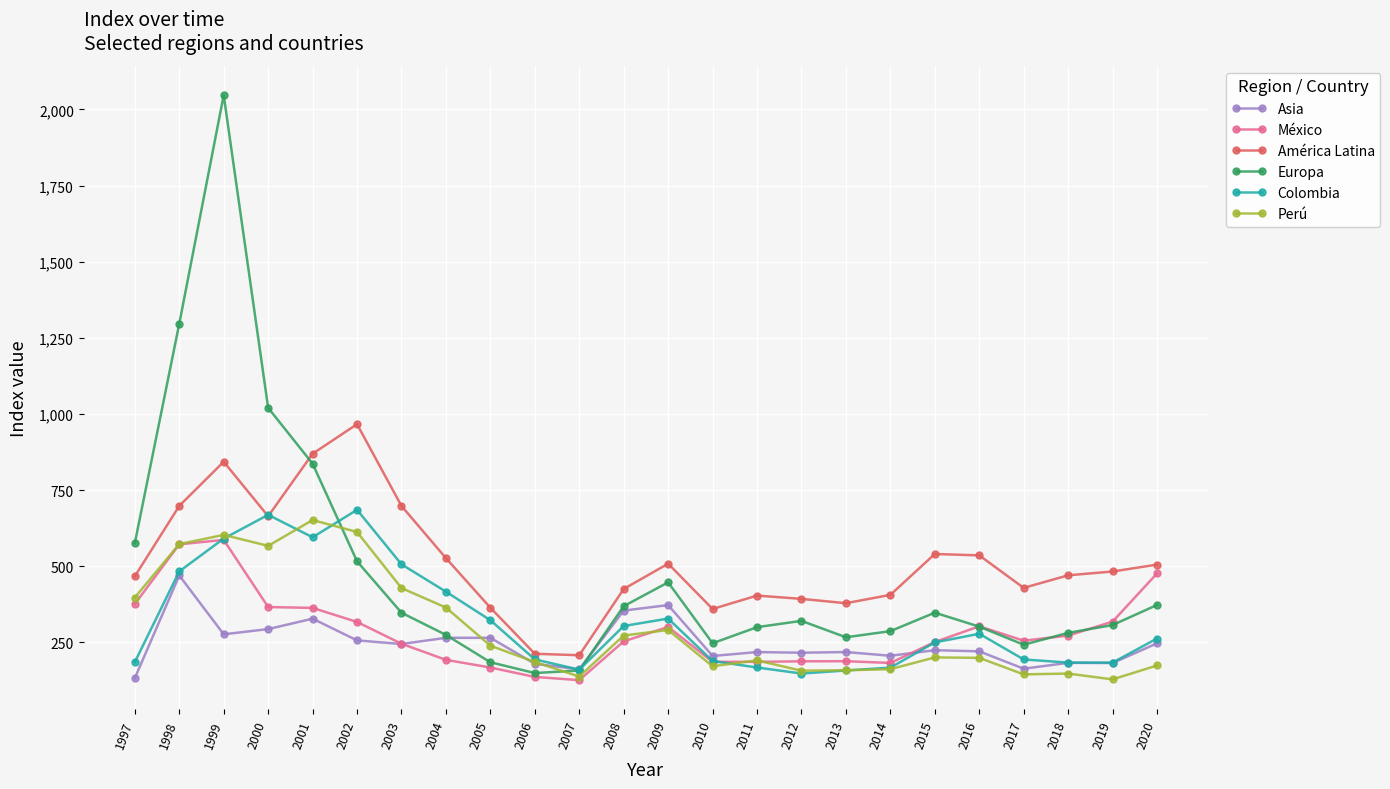

Where does the México series first go above 255?

1997